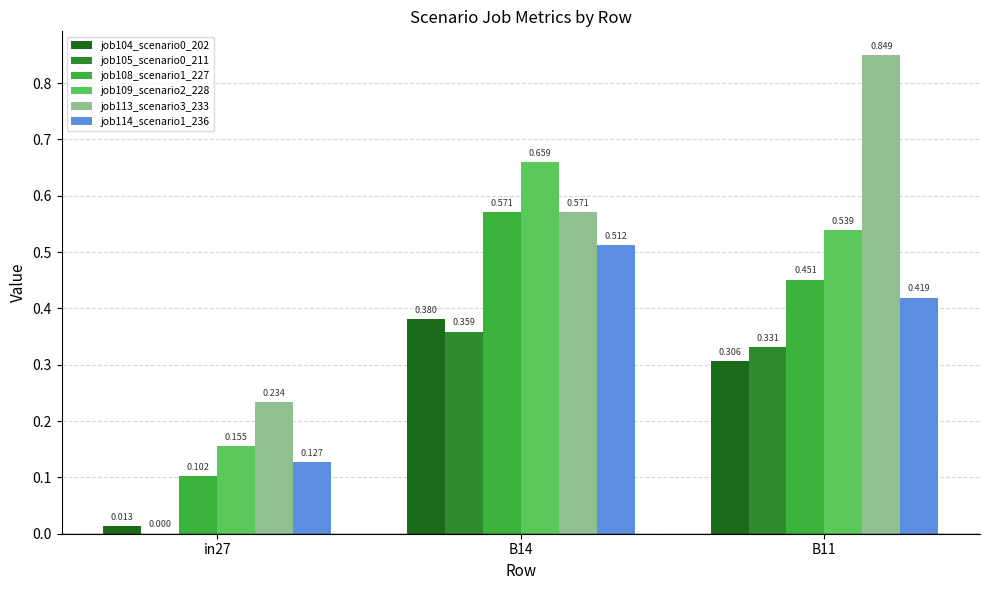

Is the value of job108_scenario1_227 at B14 greater than the value of job109_scenario2_228 at B14?

No